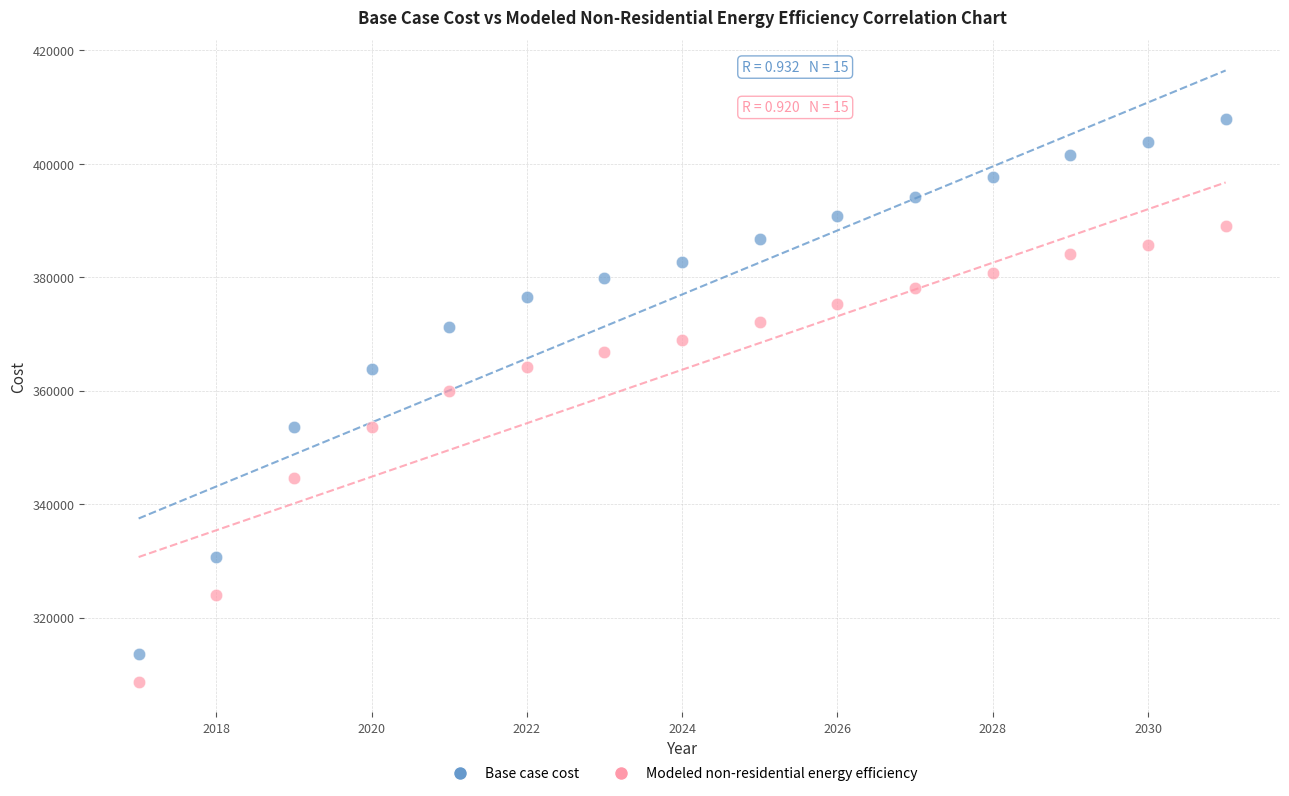

Across all data points, what is the range of X values (max minus min)?

14.0